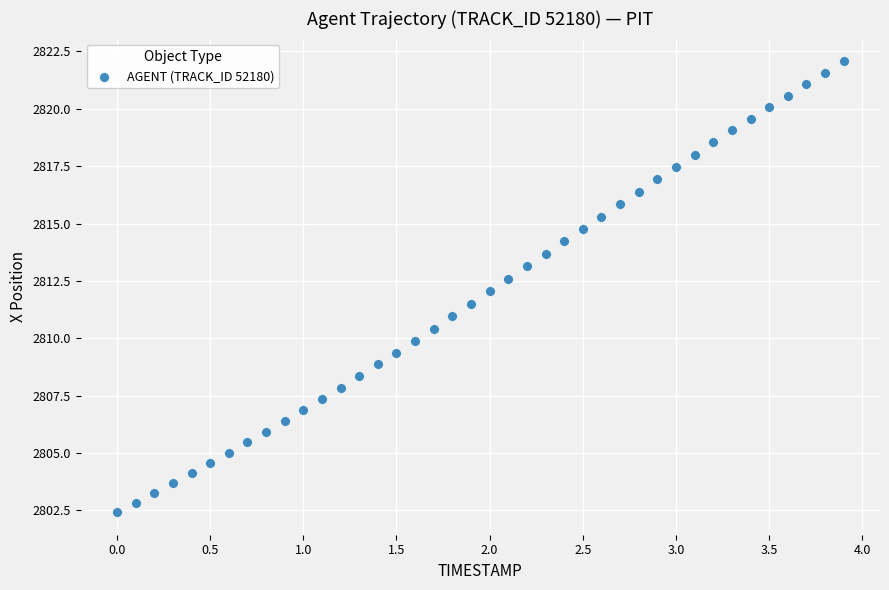

What is the range of X values (max minus min)?

3.9